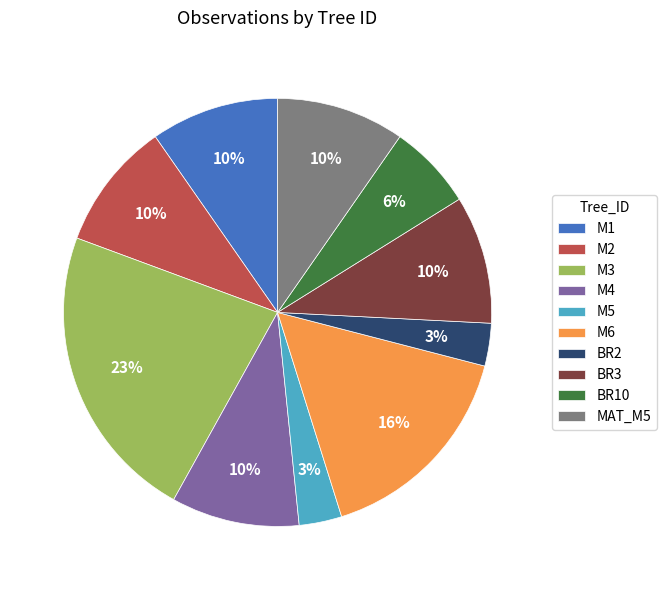

To the nearest percent, what is the combined percentage of BR10 and M4?

16%